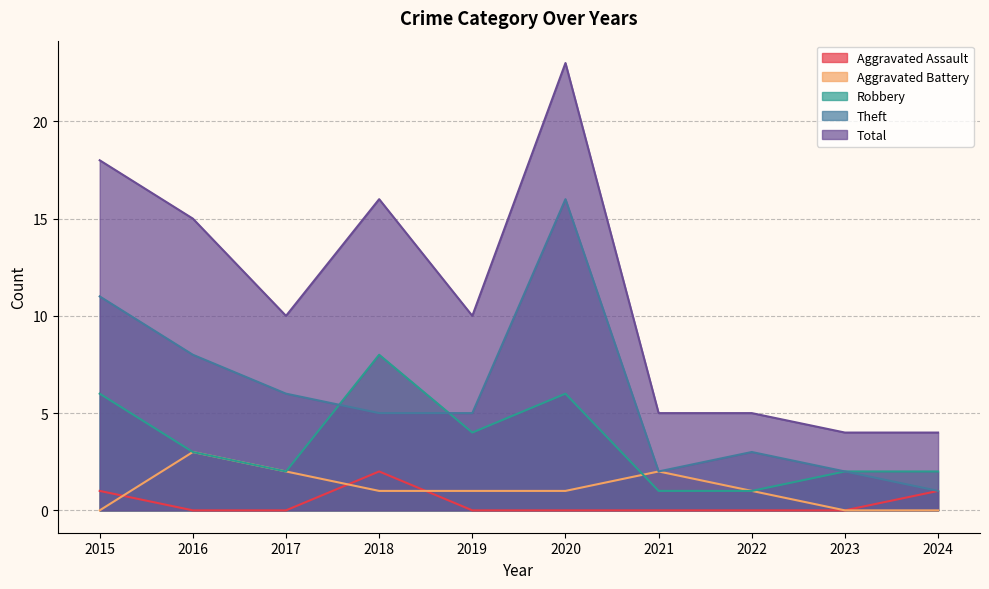

True or false: Theft has a value of 1 at 2024.

True